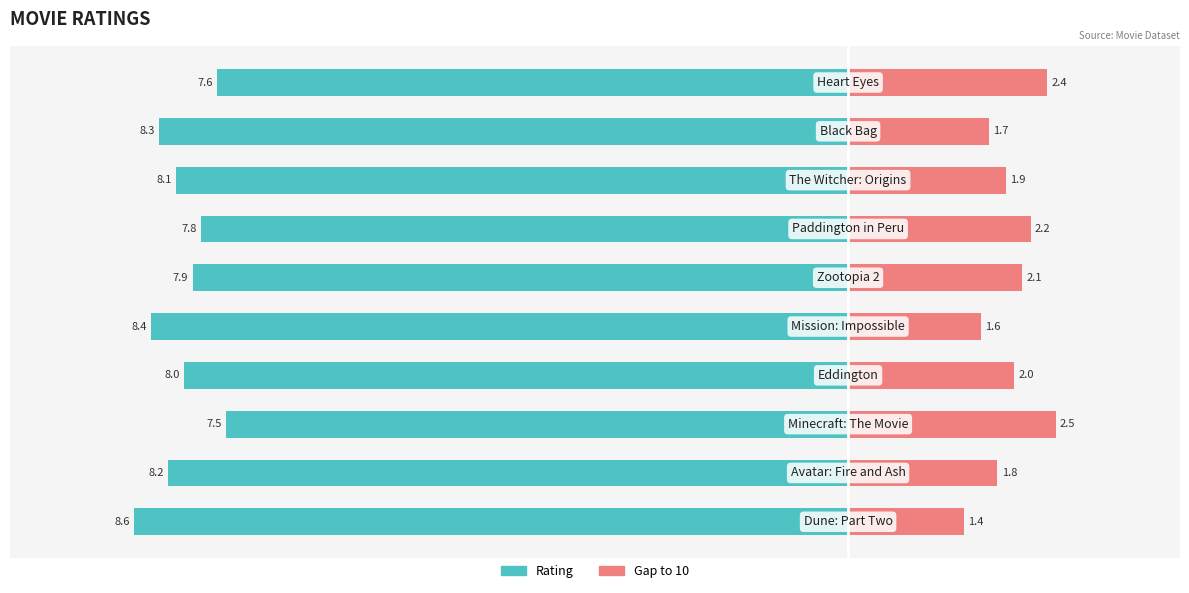

What is the difference between the Gap to 10 values at 7 and 4?

0.3